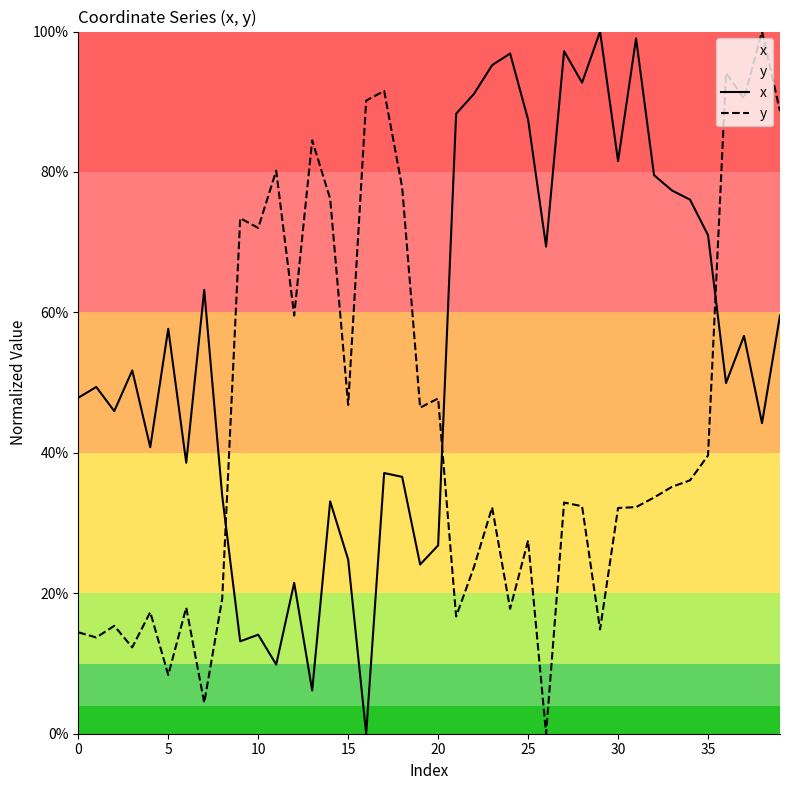

The y series shows 0.0 at 26. True or false?

True